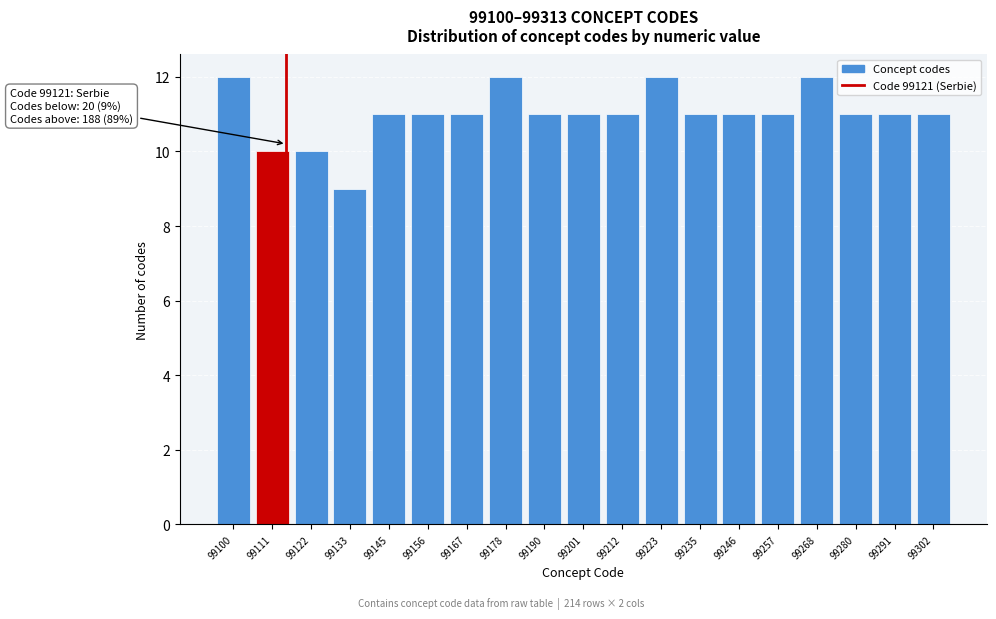

Reading right to left, extract all data points from this chart.

99302=11	99291=11	99280=11	99268=12	99257=11	99246=11	99235=11	99223=12	99212=11	99201=11	99190=11	99178=12	99167=11	99156=11	99145=11	99133=9	99122=10	99111=10	99100=12